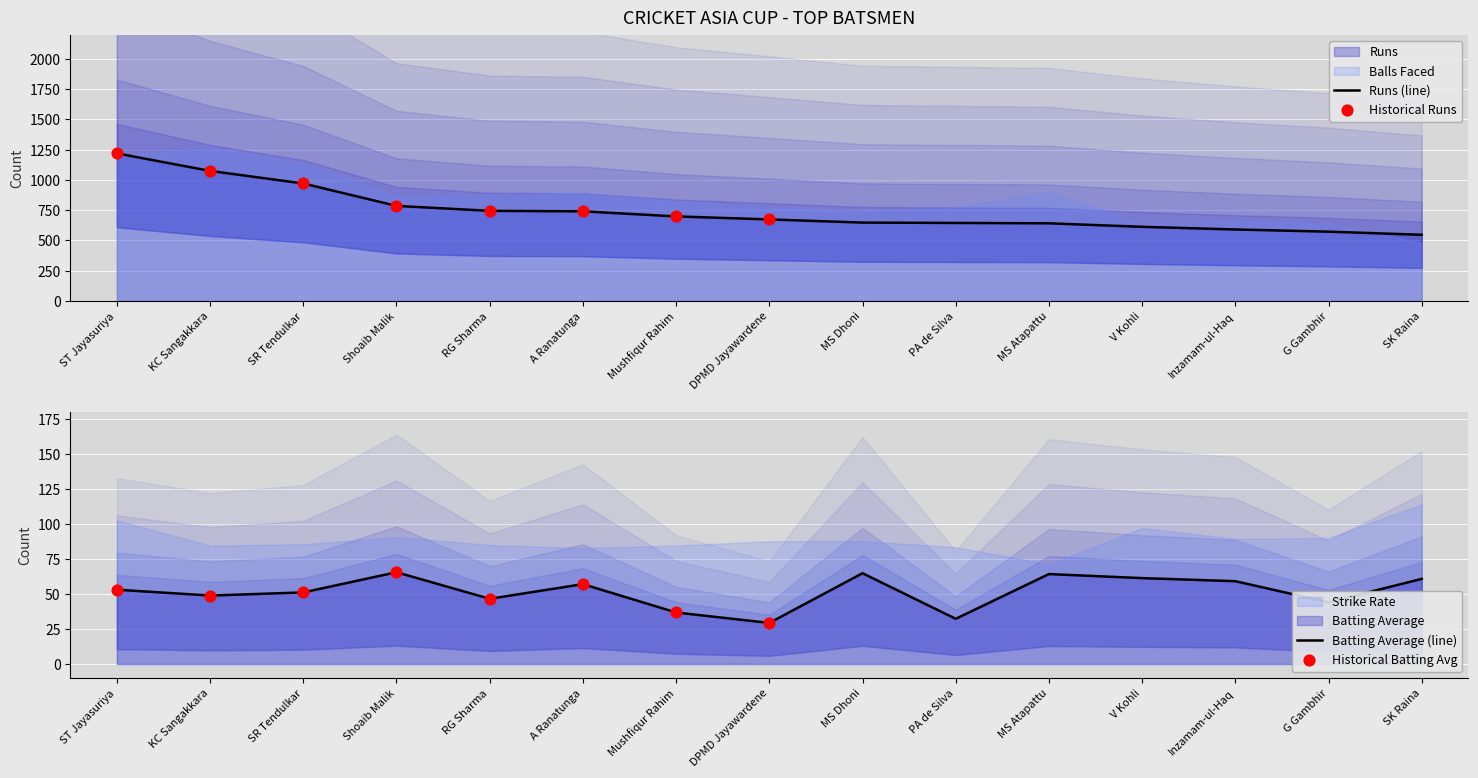

Which series reaches the minimum Y coordinate?

Batting Average